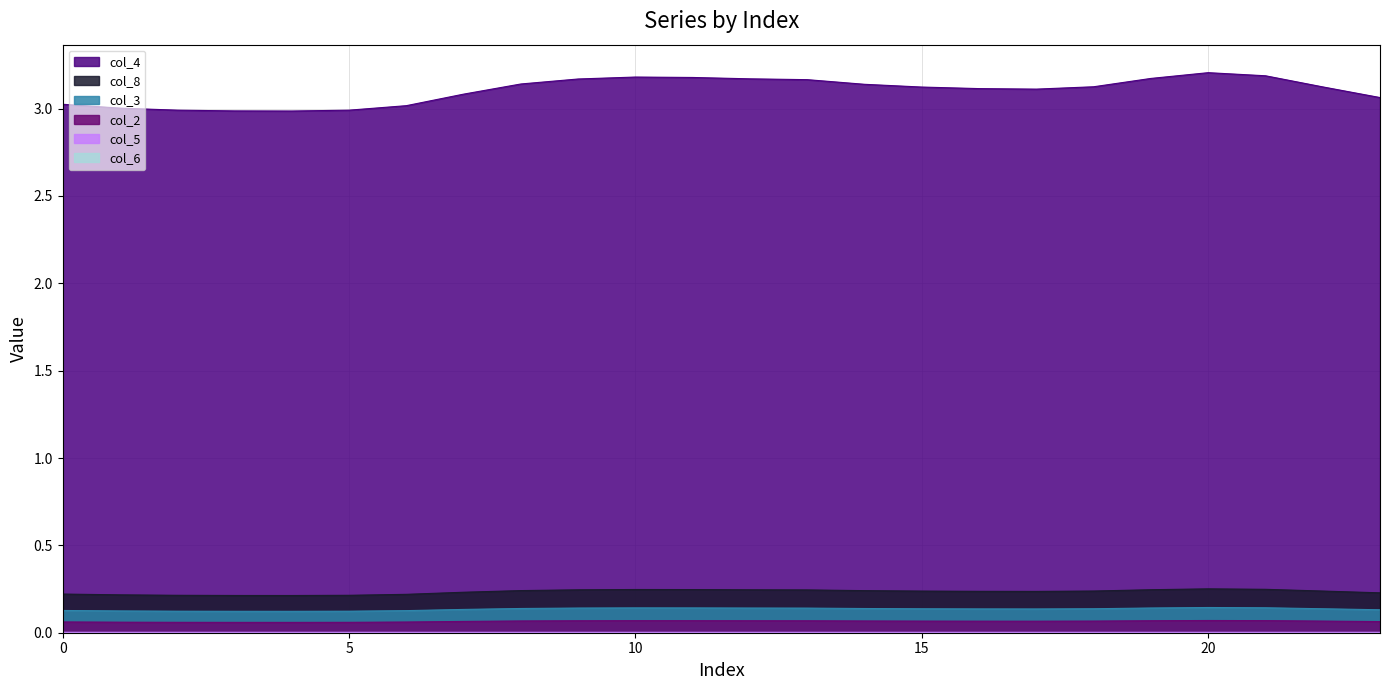

List the labels in order of col_3 value, largest first.

20, 21, 10, 11, 19, 12, 9, 13, 8, 14, 18, 22, 15, 16, 17, 7, 23, 0, 6, 1, 2, 5, 3, 4